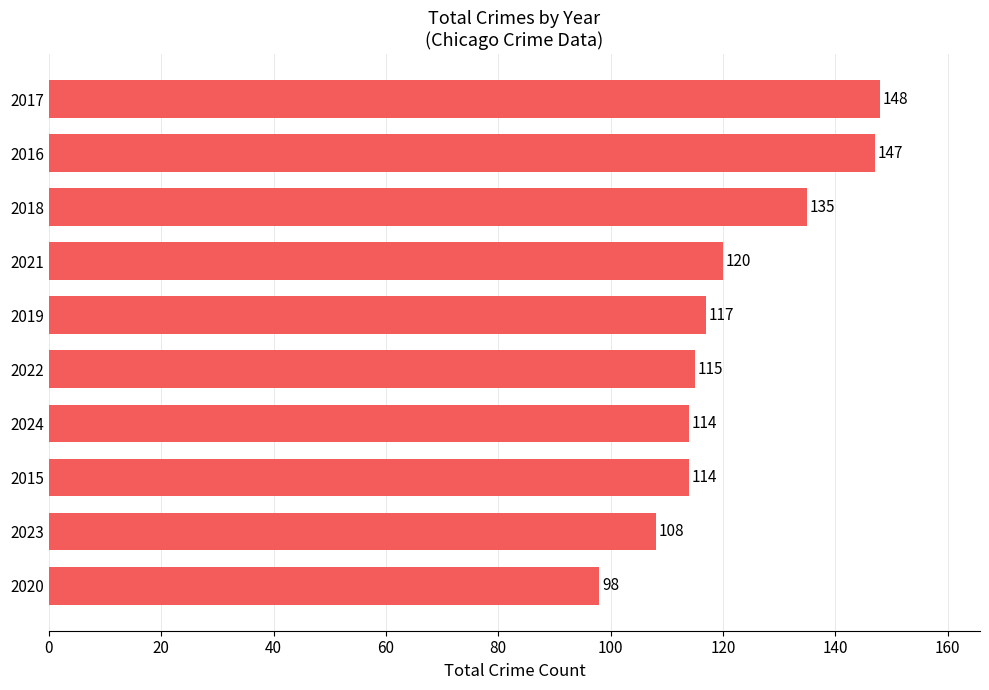

Reading bottom to top, extract all data points from this chart.

98	108	114	114	115	117	120	135	147	148